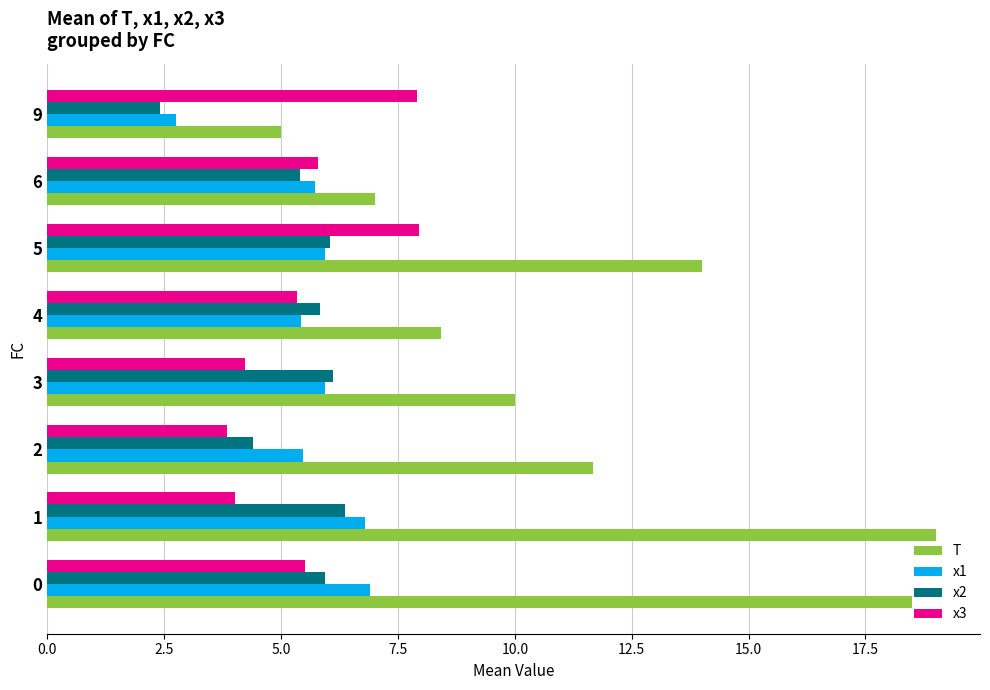

The value of x2 at 6 is 7.2. True or false?

False